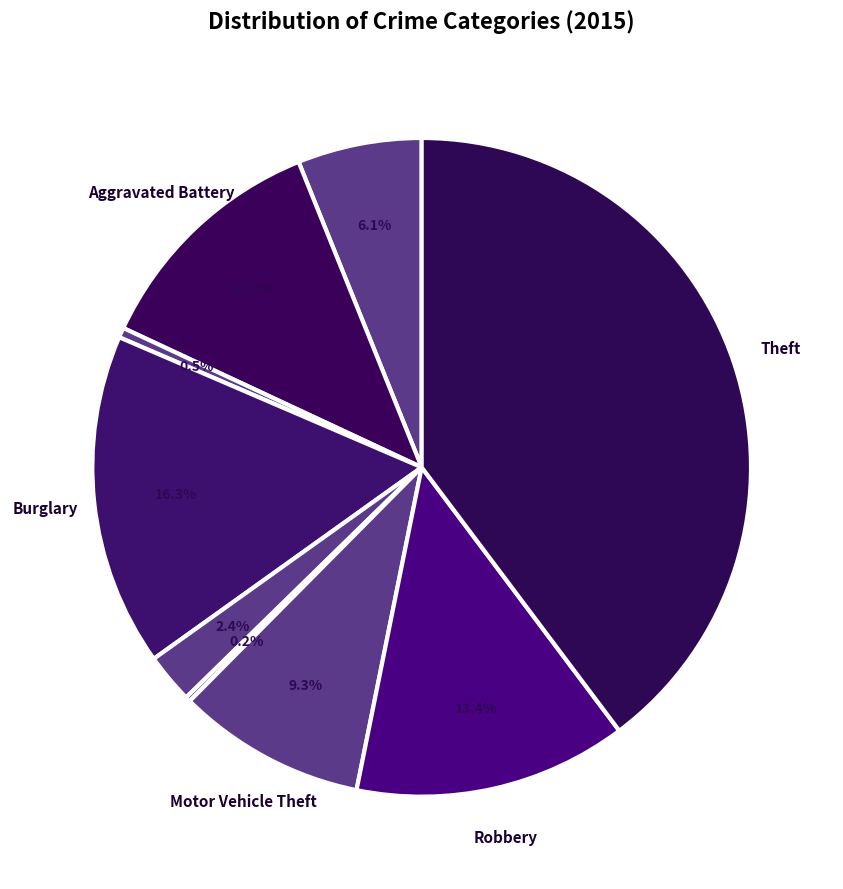

What is the smallest slice in the pie chart?

Homicide